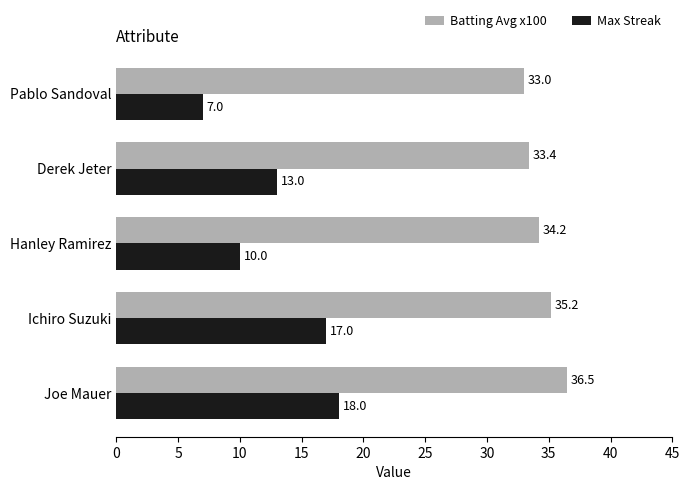

How many categories are shown in the chart?

5